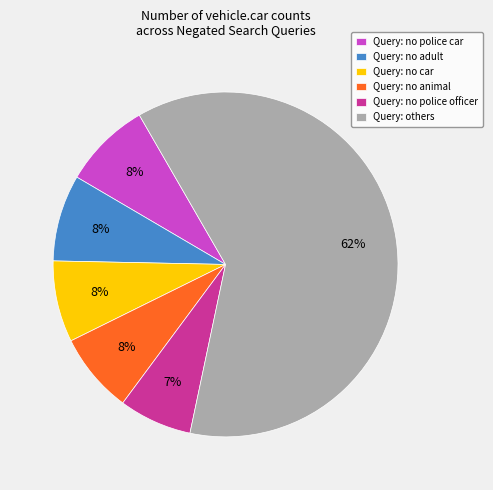

Count the number of slices in the pie.

6